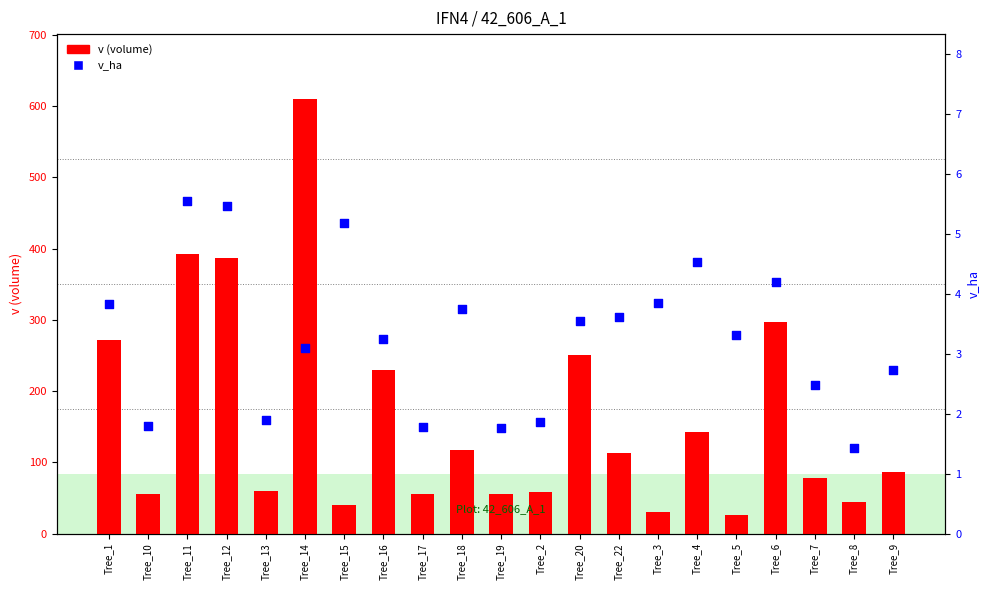

Which series contains the lowest Y value?

v_ha